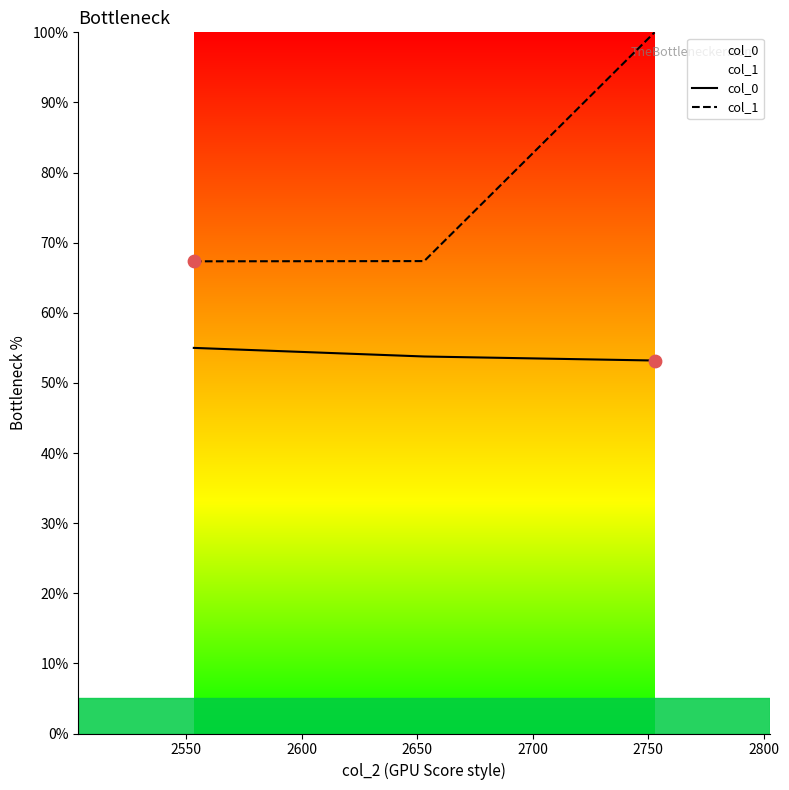

Which series contains the lowest Y value?

col_0